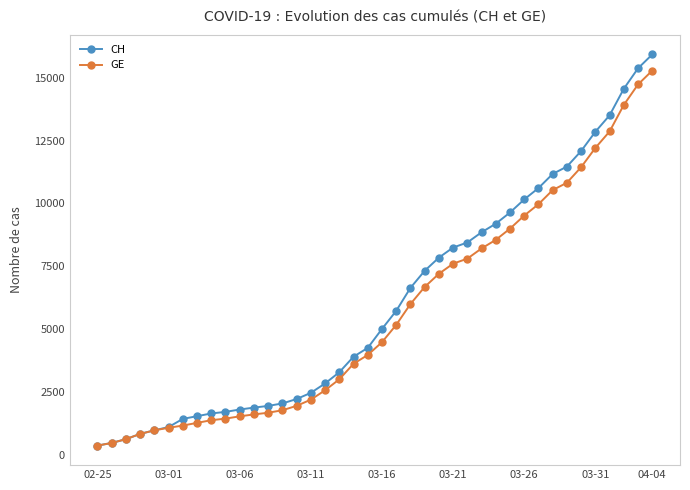

What is the average value of the GE series?

5641